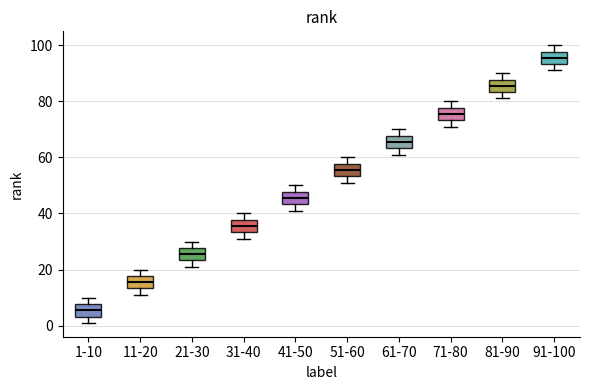

Where is the upper edge of the box for 81-90 on the y-axis? The values are not printed on the chart, so give them approximately, as read against the axis.

88